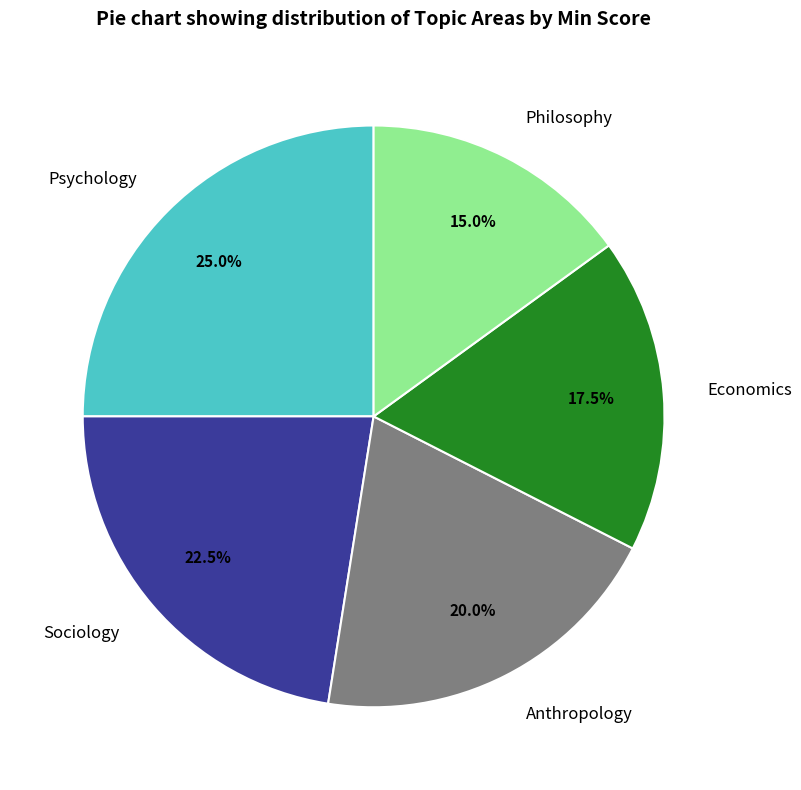

Rank the categories by value from lowest to highest.

Philosophy, Economics, Anthropology, Sociology, Psychology